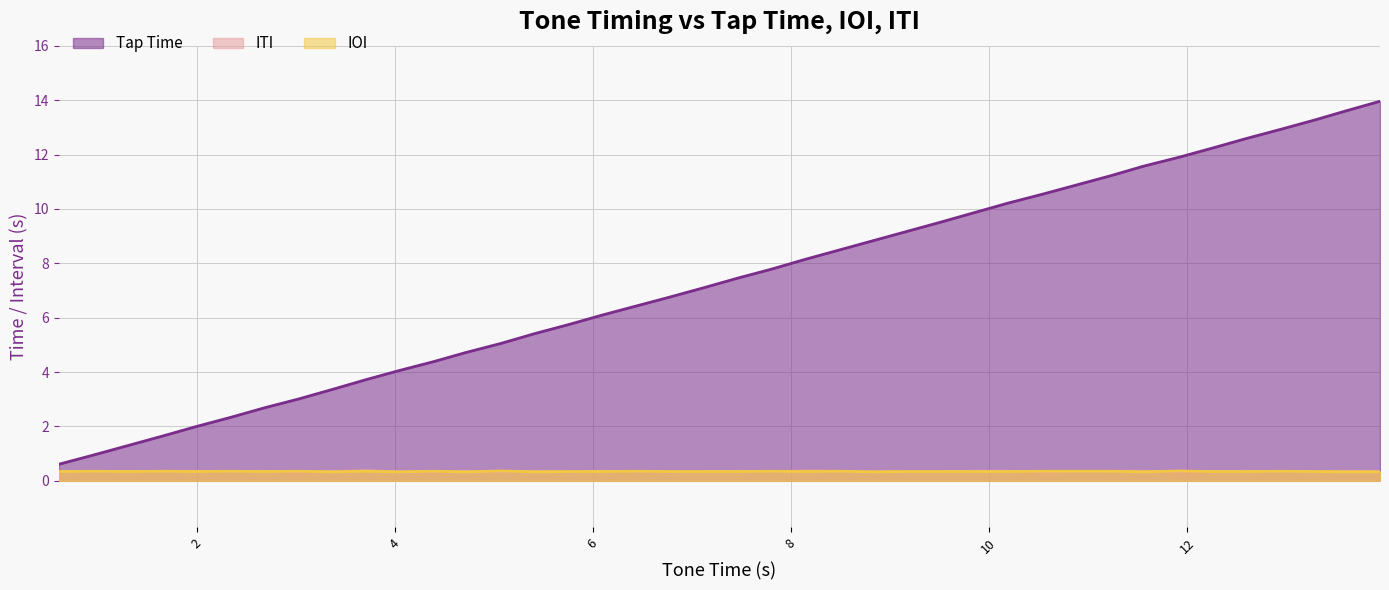

At which category is the sum across all series the highest?

13.95